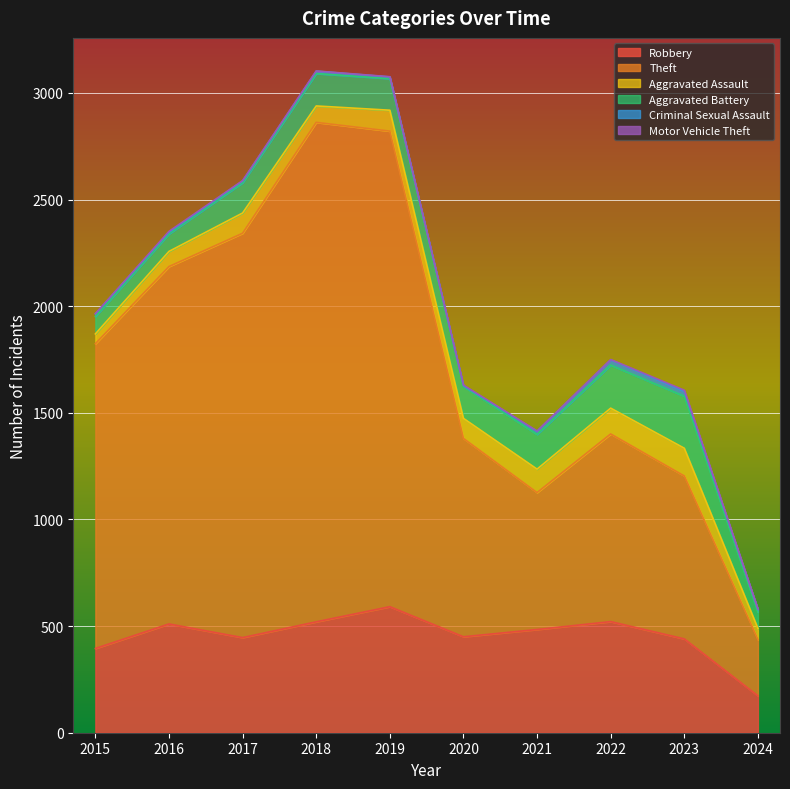

At 2019, list the series in order from smallest to largest.

Motor Vehicle Theft, Criminal Sexual Assault, Aggravated Assault, Aggravated Battery, Robbery, Theft